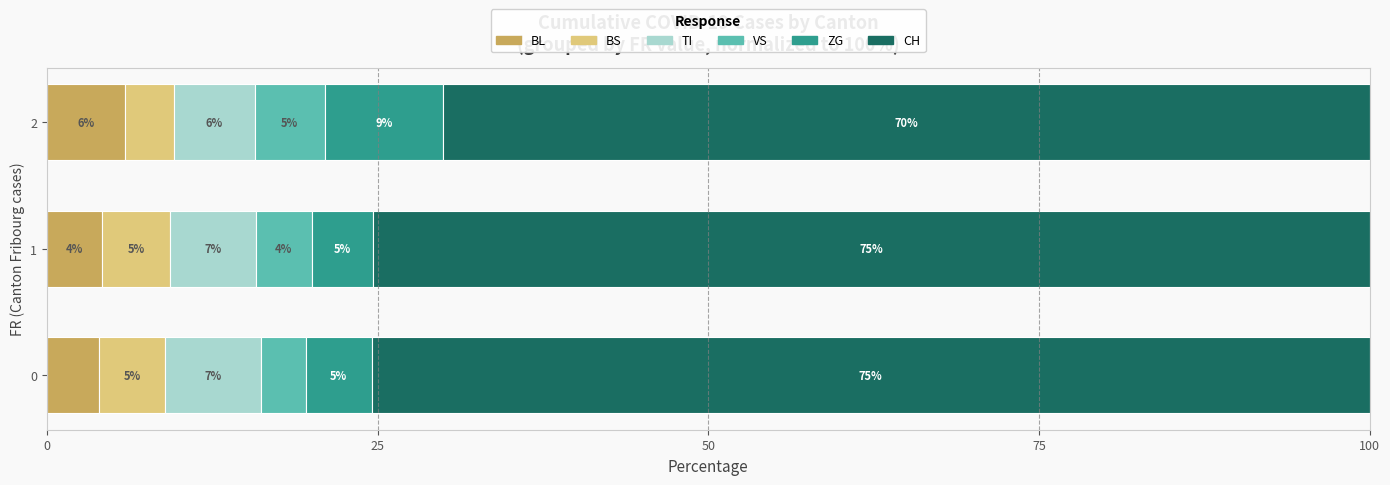

What are all the series names shown in the legend?

BL, BS, TI, VS, ZG, CH